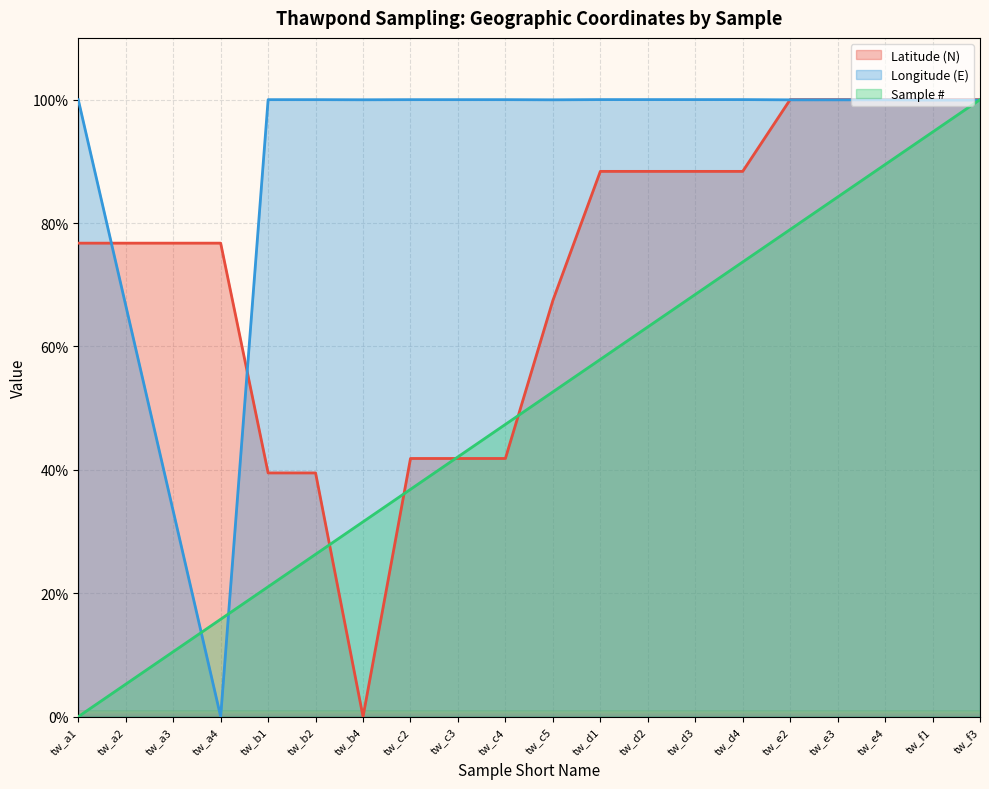

What value does the Longitude (E) series have at tw_a1?

100.0